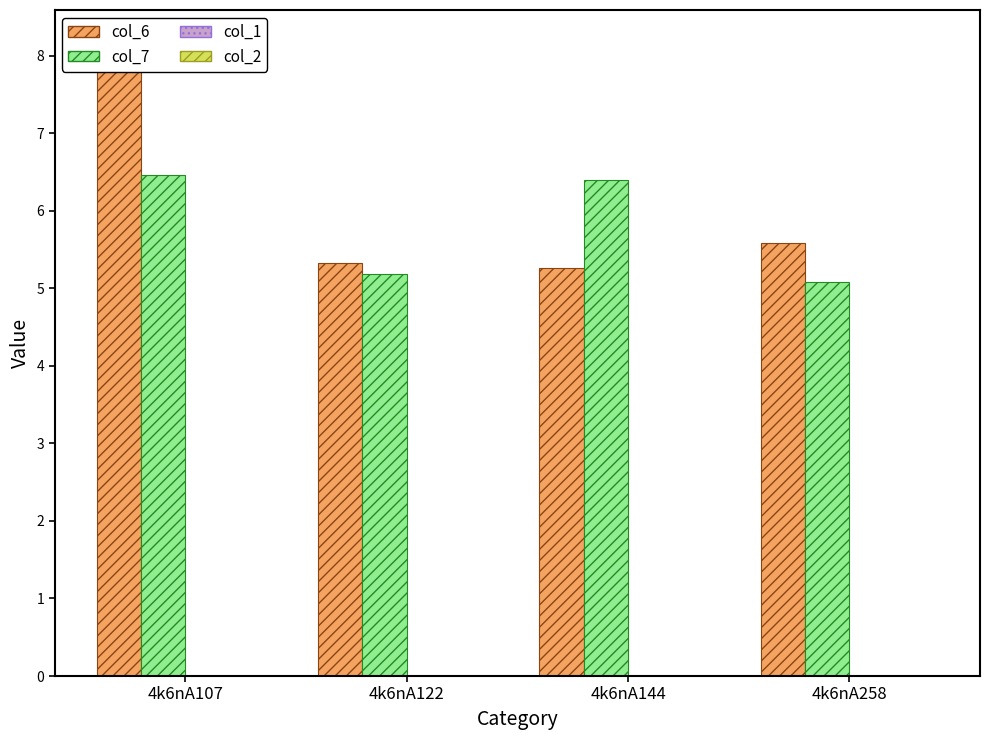

Which series has the widest spread of values?

col_6